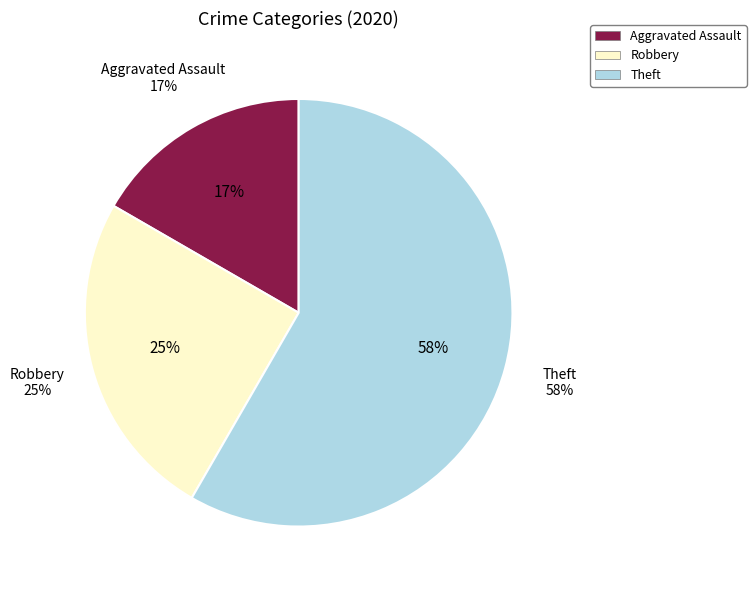

Approximately how many times larger is the value at Theft compared to Robbery?

2.3